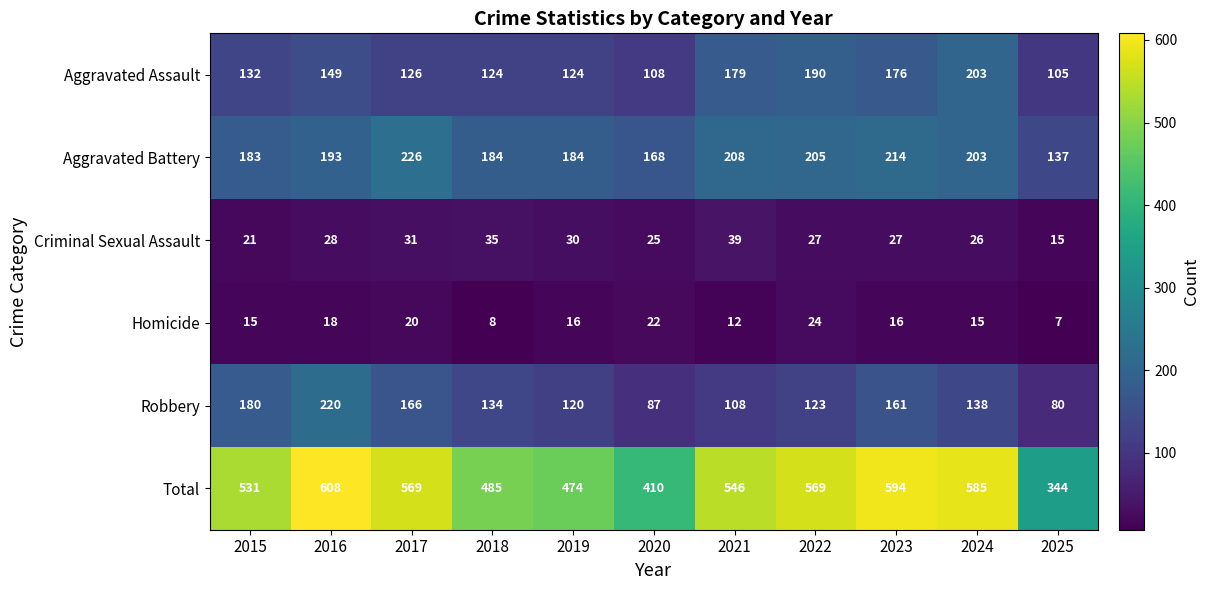

The value of Homicide at 2015 is 26. True or false?

False